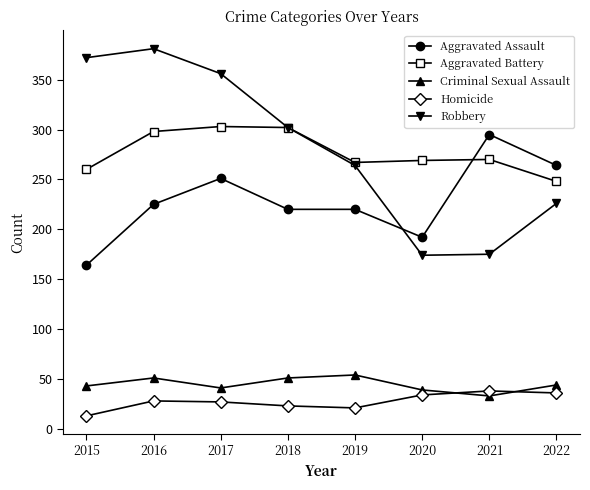

How many data points in Robbery are less than 302?

4